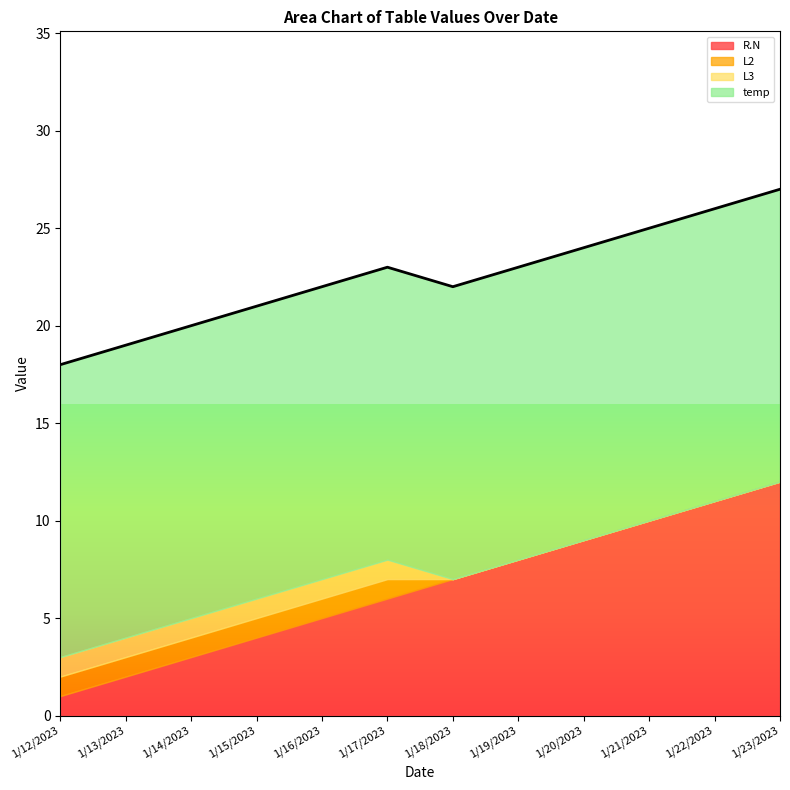

What is the lowest value of the temp series?

15